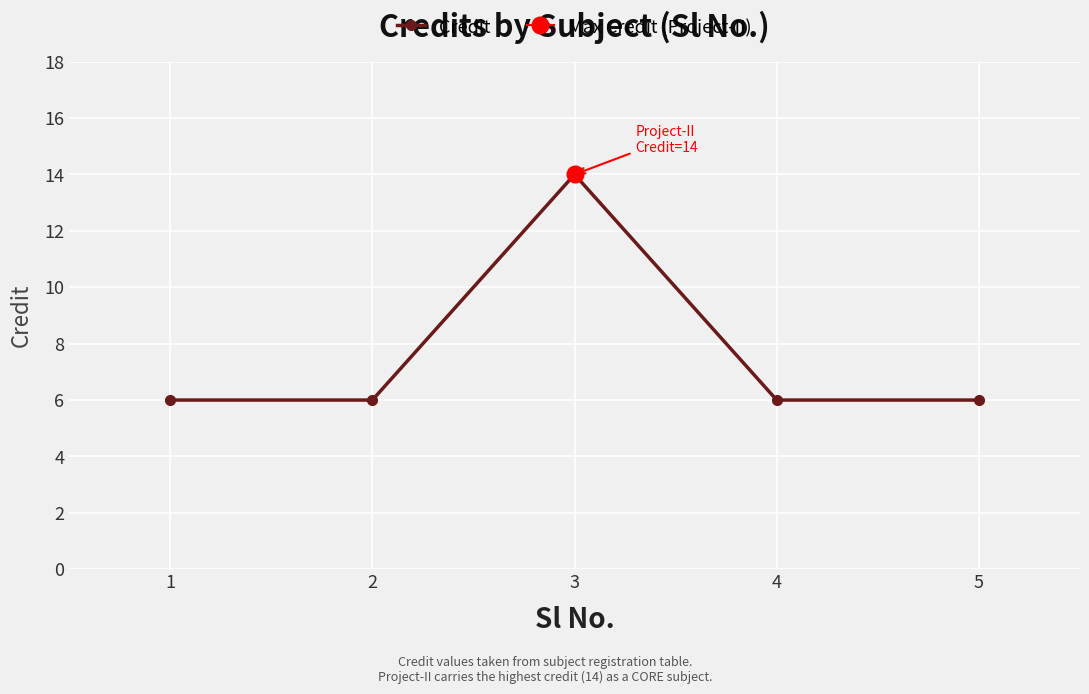

Where is the first local maximum?

3